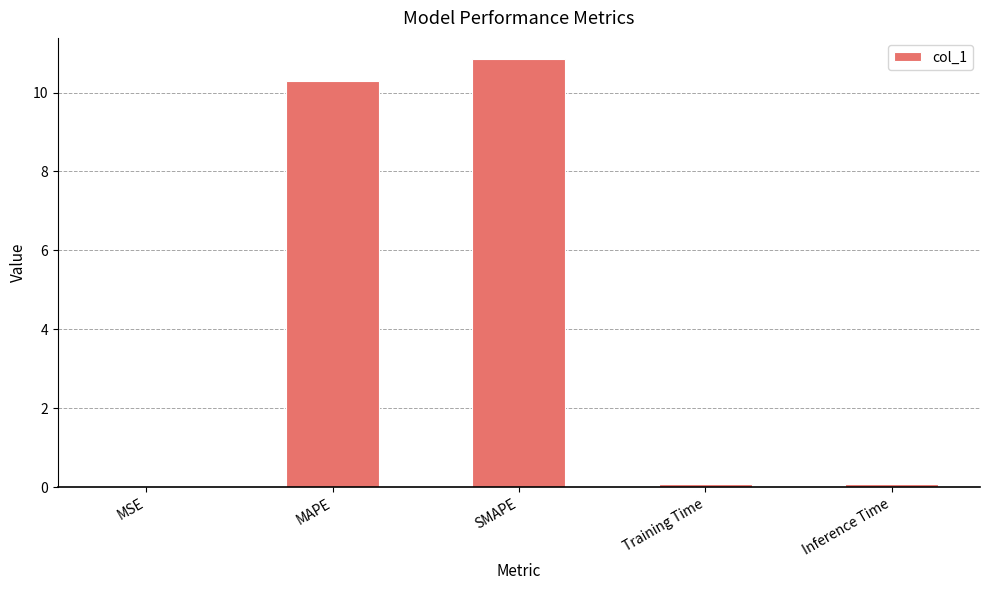

At which category does the chart reach its peak across all series?

SMAPE